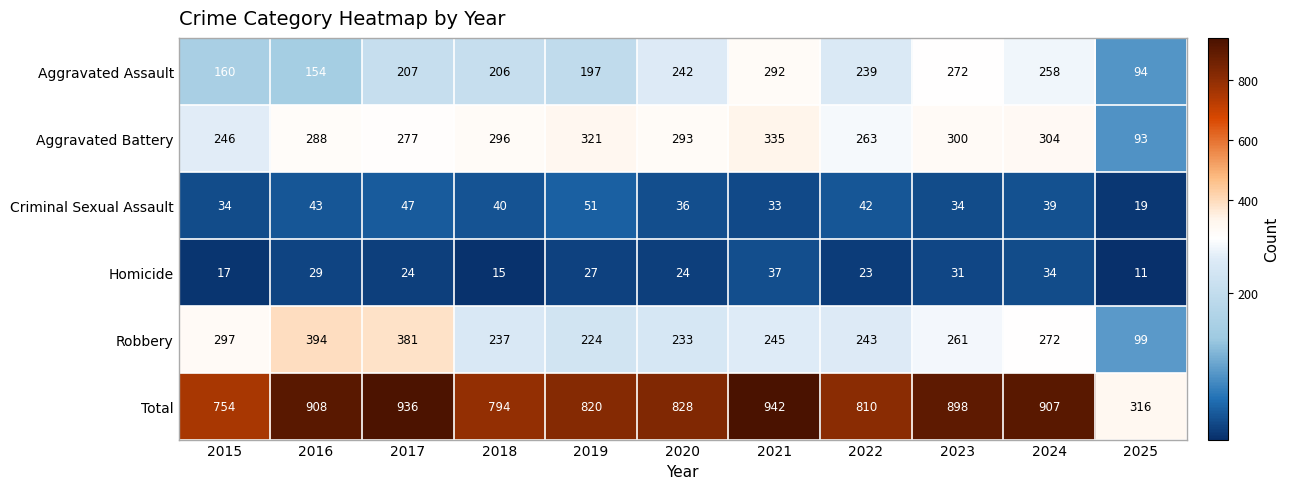

Is it true that Aggravated Assault equals 387 at 2021?

False